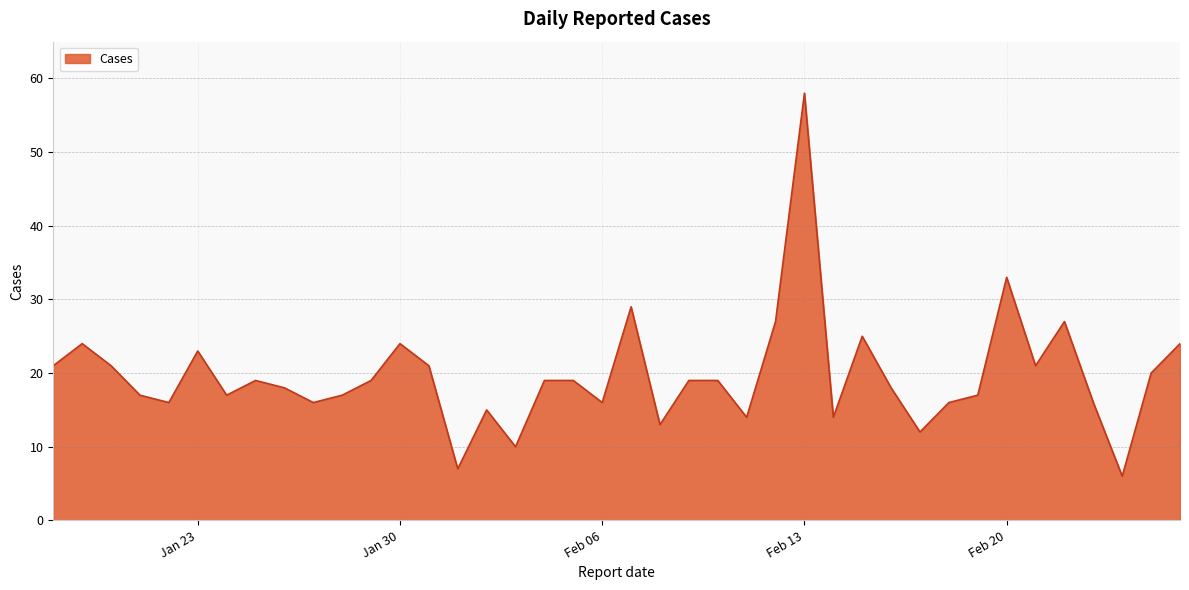

What is the smallest value displayed?

6